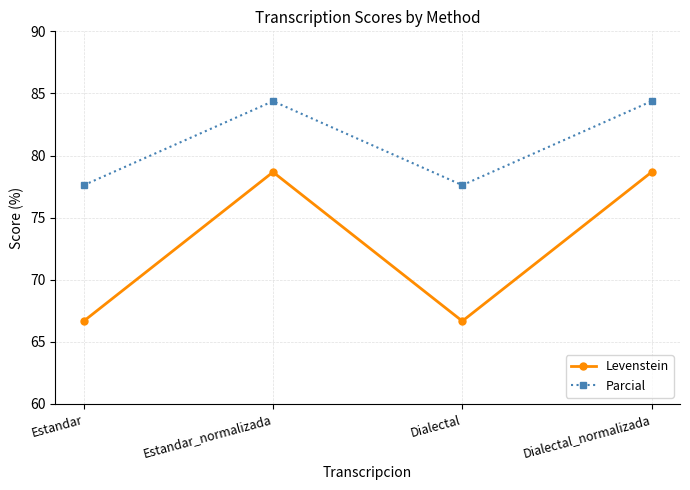

What is the sum of the Parcial values at Estandar and Dialectal?

155.2